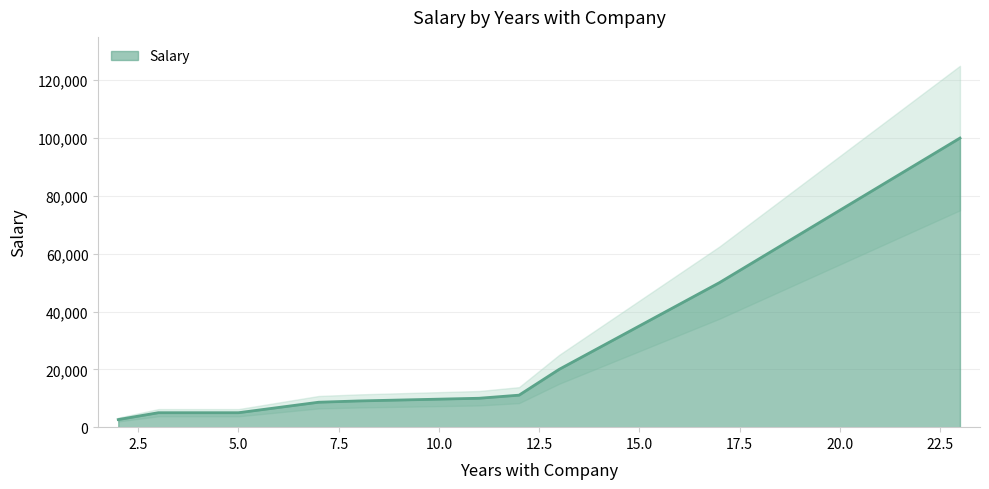

True or false: the data has more than 2 interior local peaks.

False